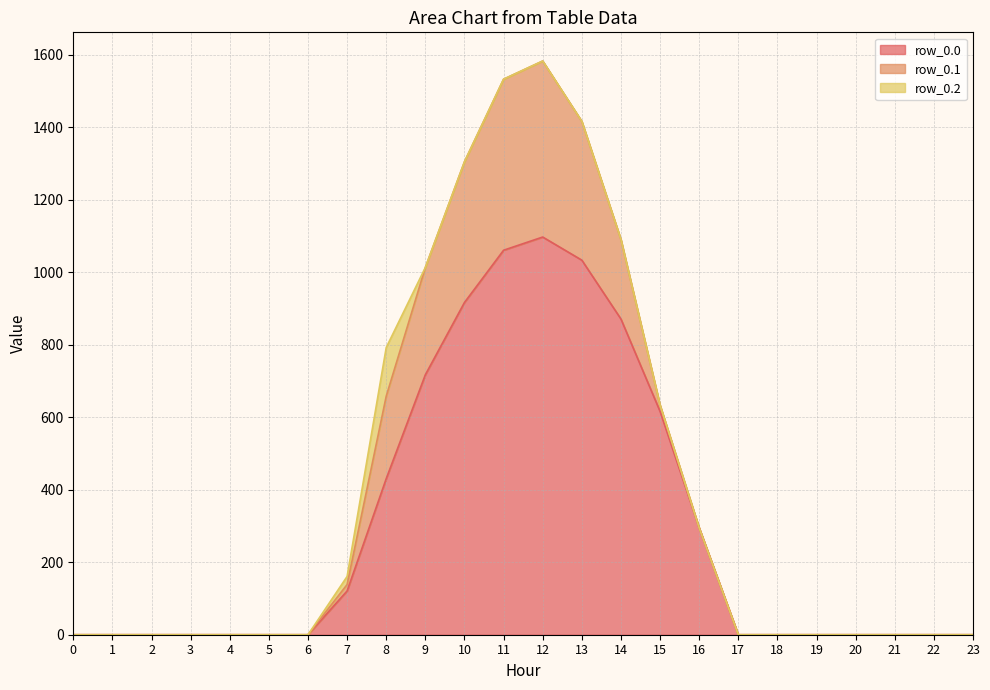

True or false: row_0.0 and row_0.2 intersect in this chart.

False